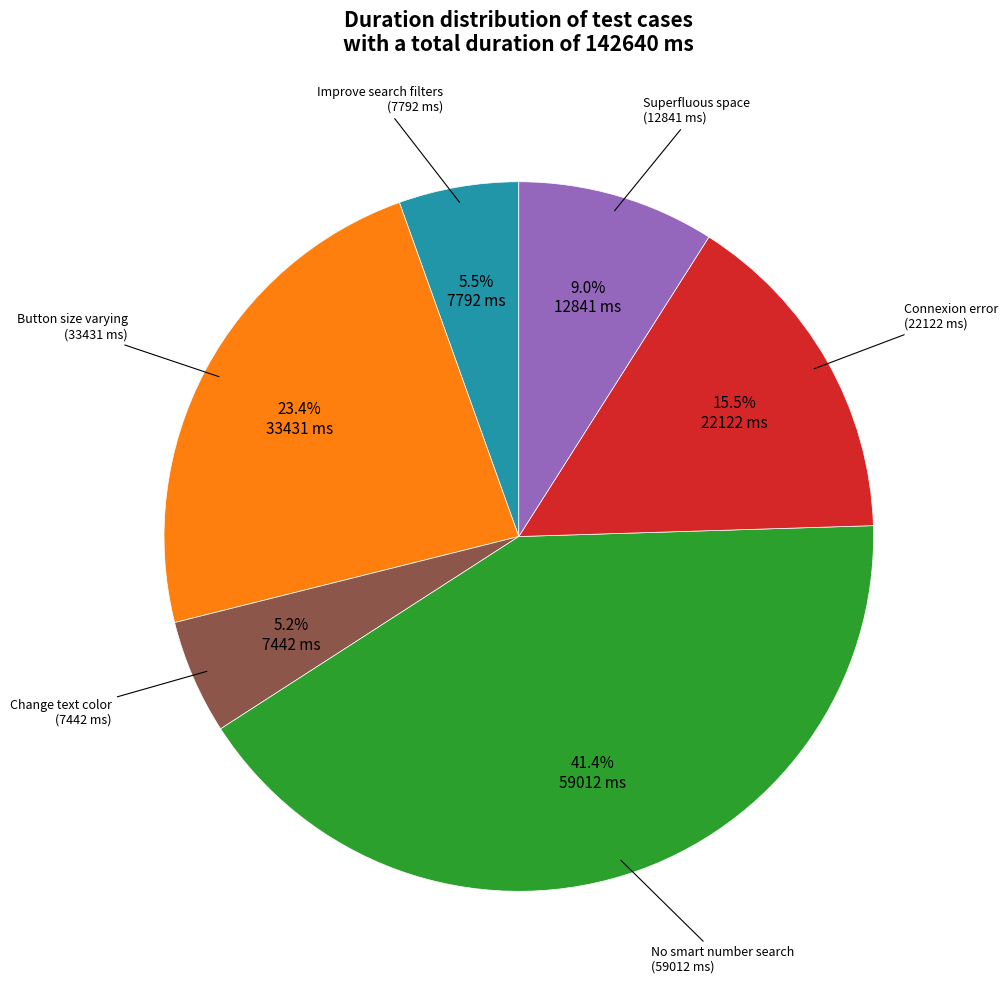

Does any single category account for the majority?

No